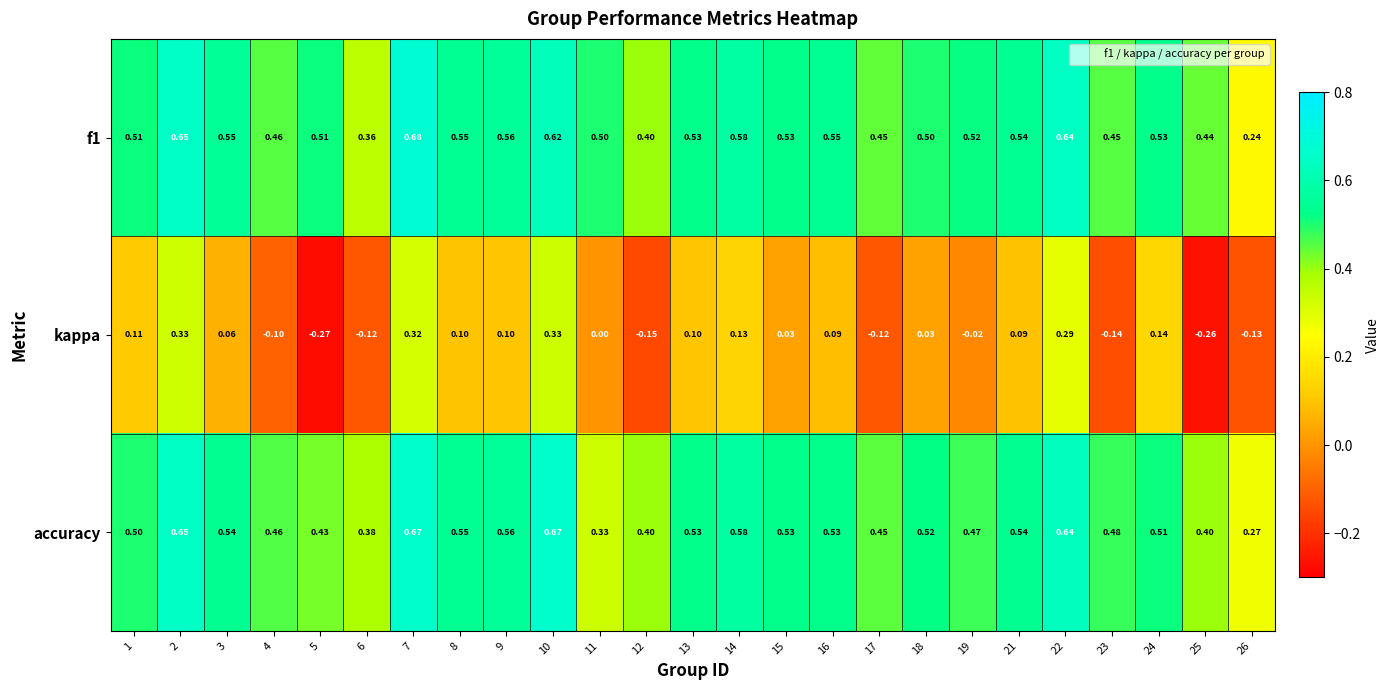

How many categories are shown in the chart?

25